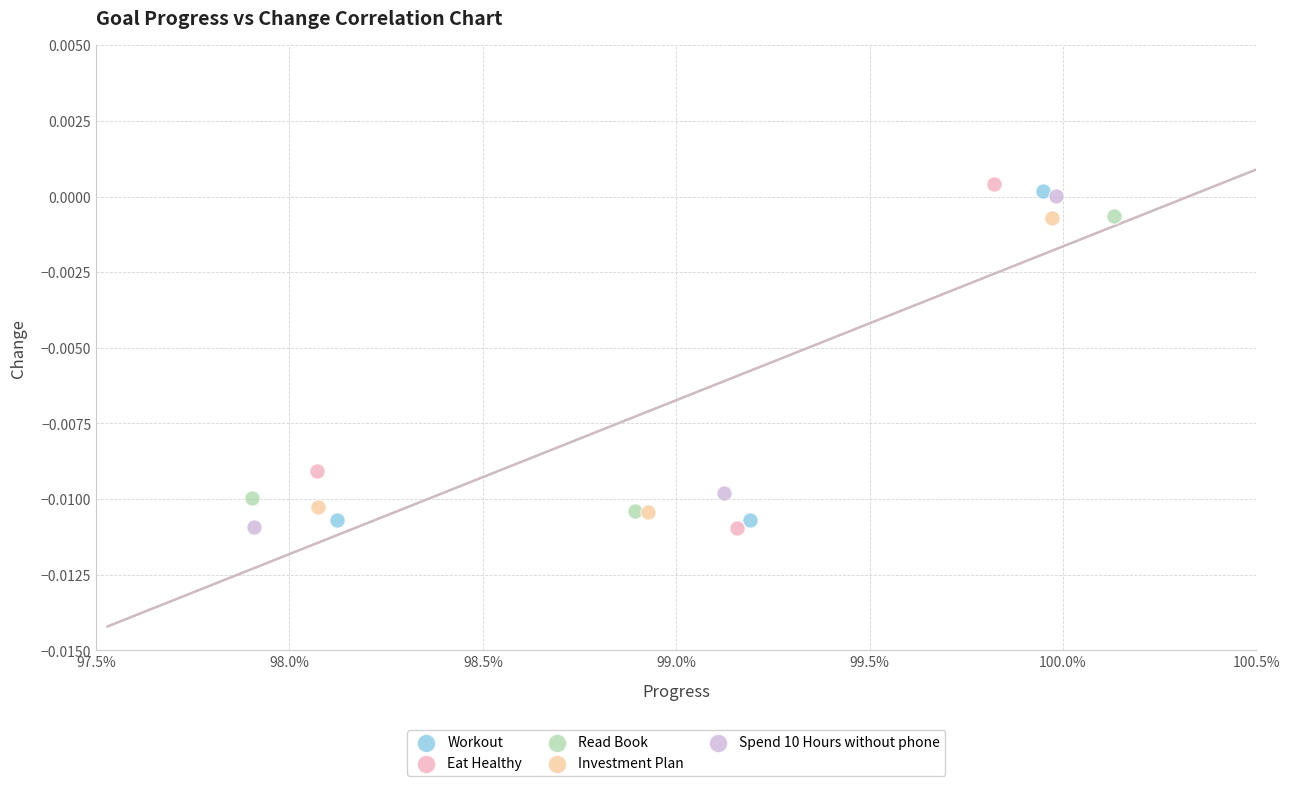

What are all the series names shown in the legend?

Workout, Eat Healthy, Read Book, Investment Plan, Spend 10 Hours without phone